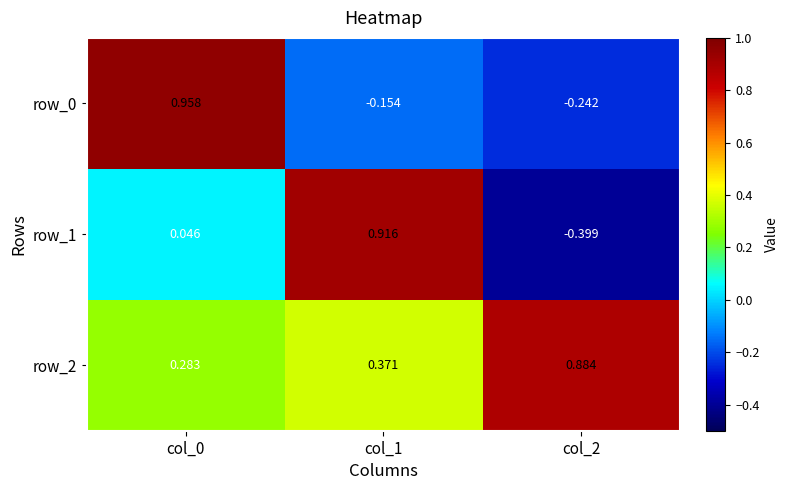

How many negative values does the row_1 series have?

1